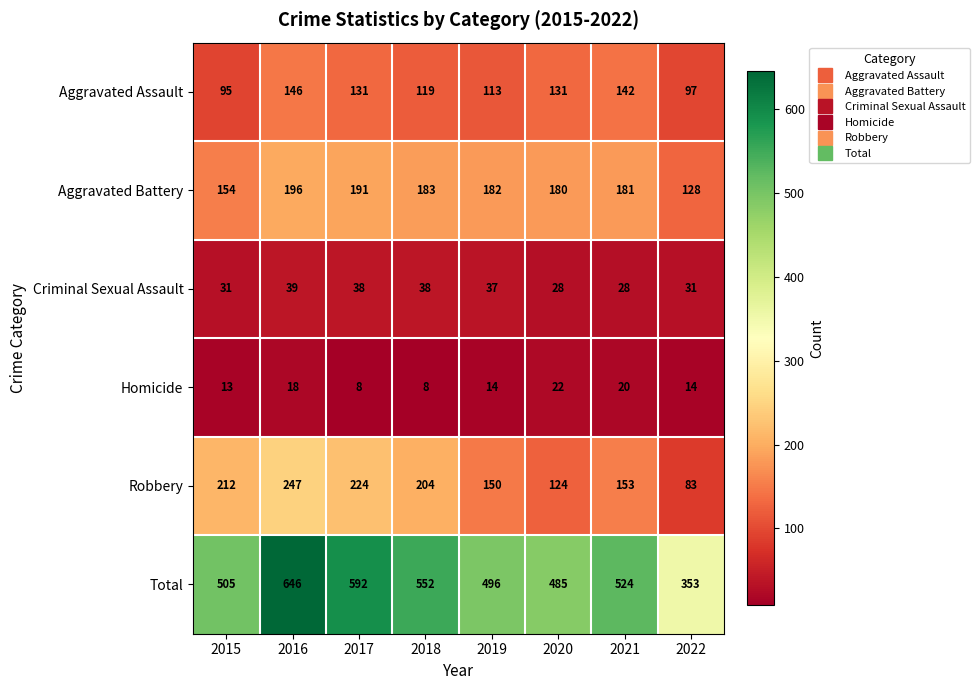

What is the smallest value displayed?

8